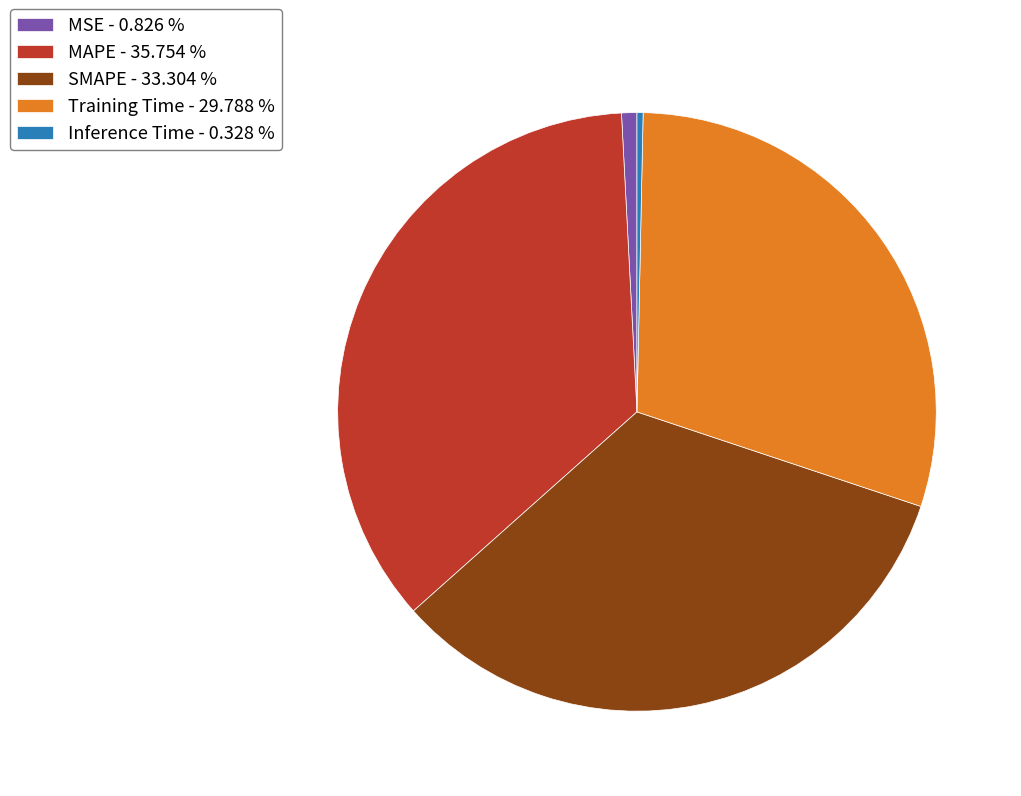

Is SMAPE - 33.304 % the majority of the pie?

No